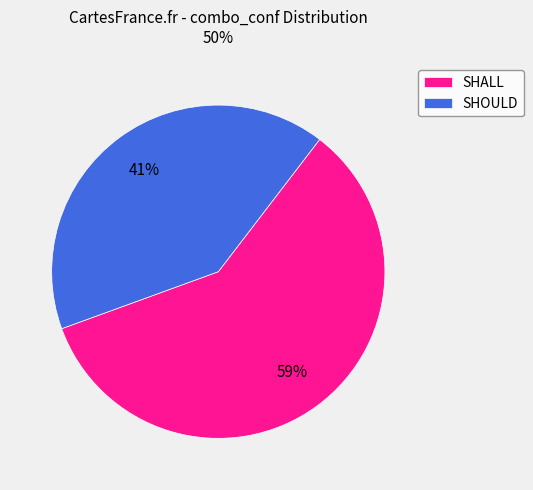

To the nearest percent, what percentage of the pie is SHOULD?

41%